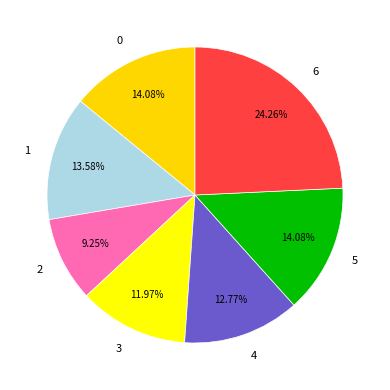

What percentage is the 4 slice, to the nearest percent?

13%